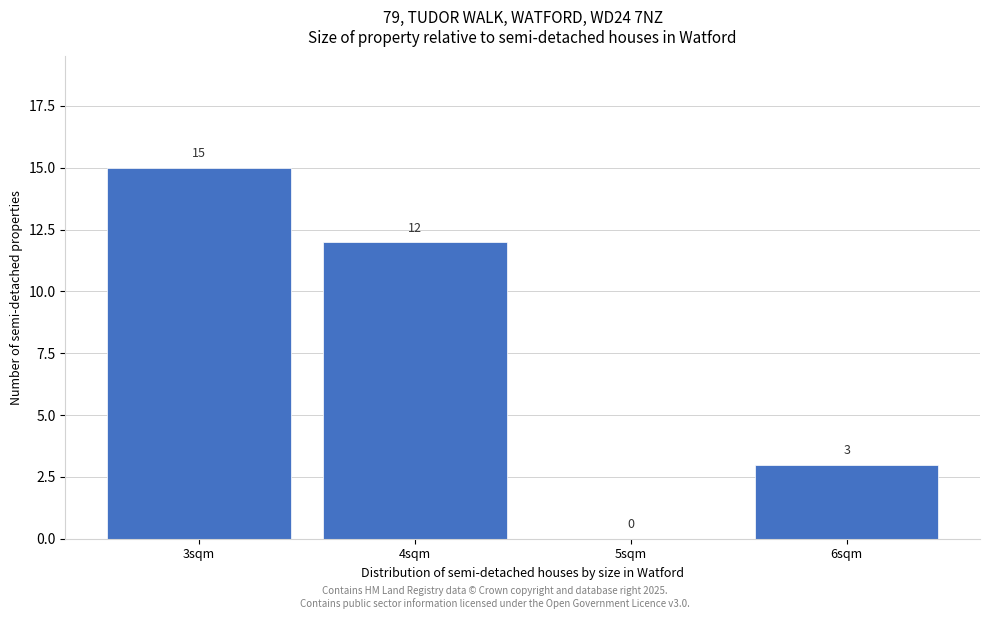

Reading right to left, what are all the values shown in this chart?

6sqm=3	5sqm=0	4sqm=12	3sqm=15